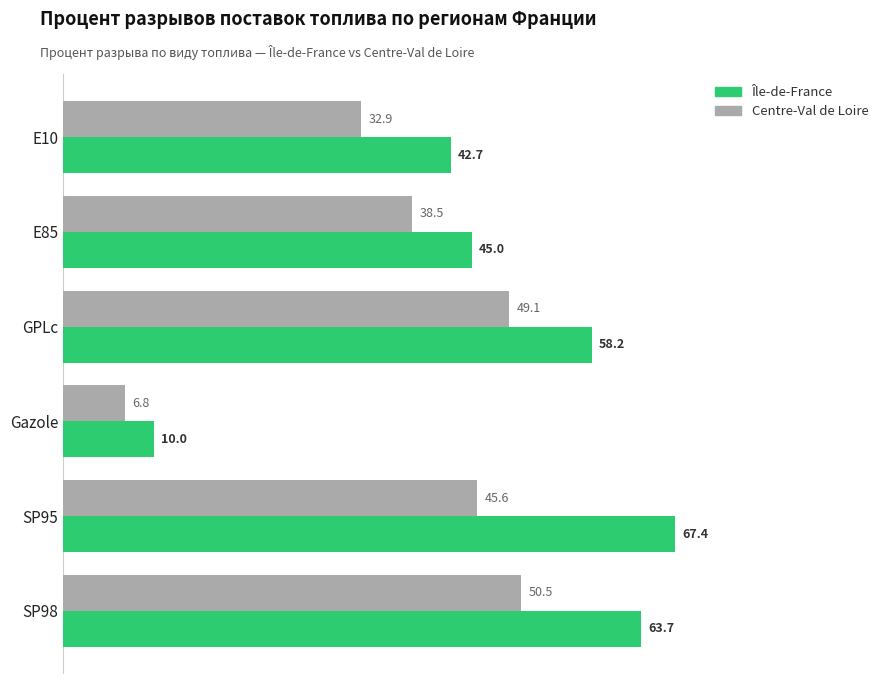

At how many categories does at least one series exceed 49?

3